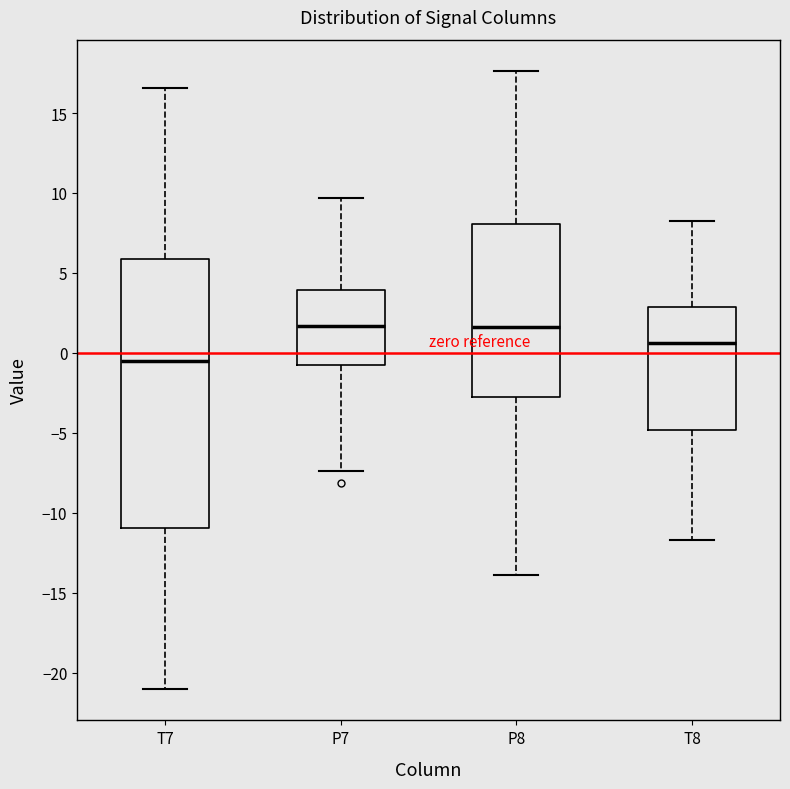

Reading left to right, read every box against the y-axis: the position of its median line, the range the box covers, and the ends of its whiskers. The values are not printed on the chart, so give them approximately, as read against the axis.

T7: median -0.5, box -11.0 to 6.0, whiskers -21.0 to 16.5
P7: median 1.5, box -1.0 to 4.0, whiskers -7.5 to 9.5
P8: median 1.5, box -3.0 to 8.0, whiskers -14.0 to 17.5
T8: median 0.5, box -5.0 to 3.0, whiskers -11.5 to 8.0